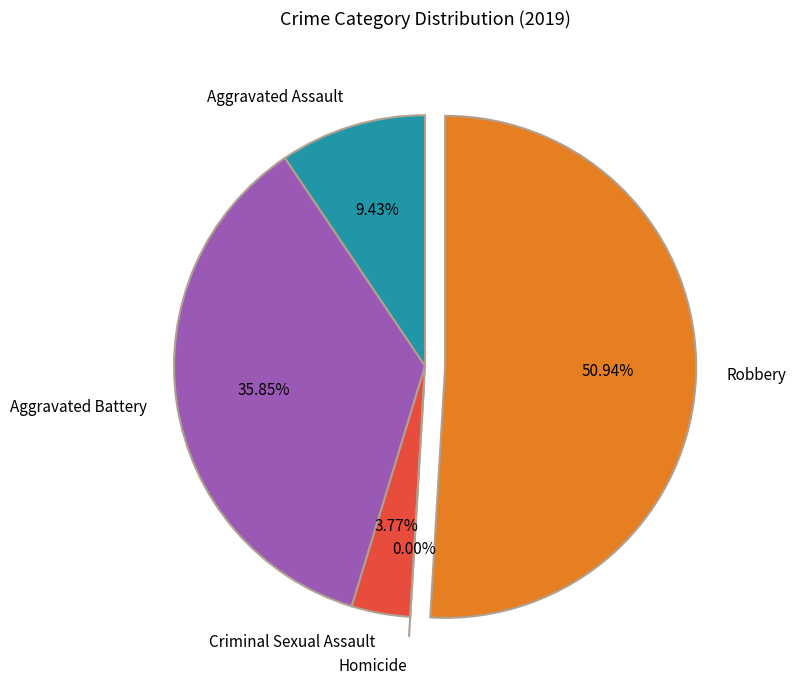

Rank the categories by value from lowest to highest.

Homicide, Criminal Sexual Assault, Aggravated Assault, Aggravated Battery, Robbery